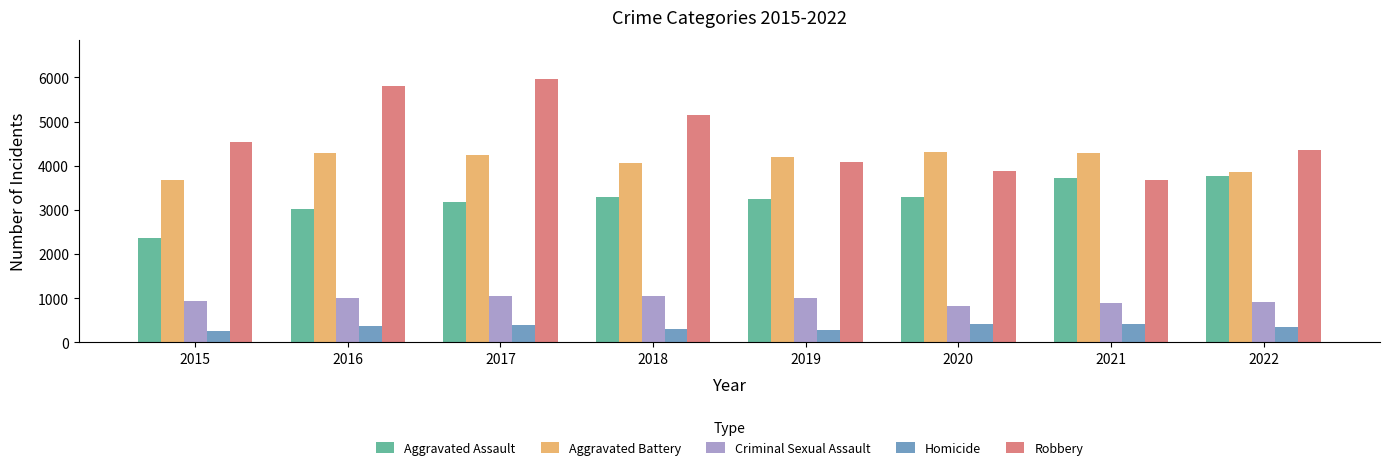

Which series has the widest spread of values?

Robbery